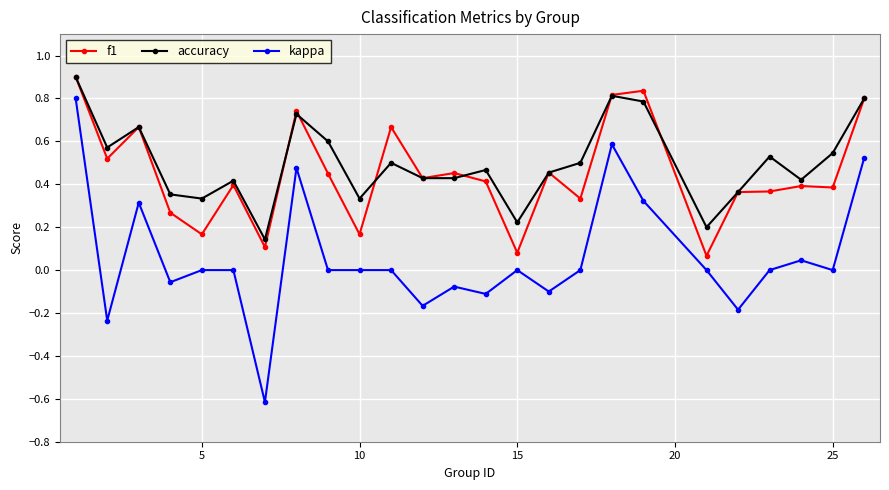

True or false: f1 has more than 2 interior local peaks.

True